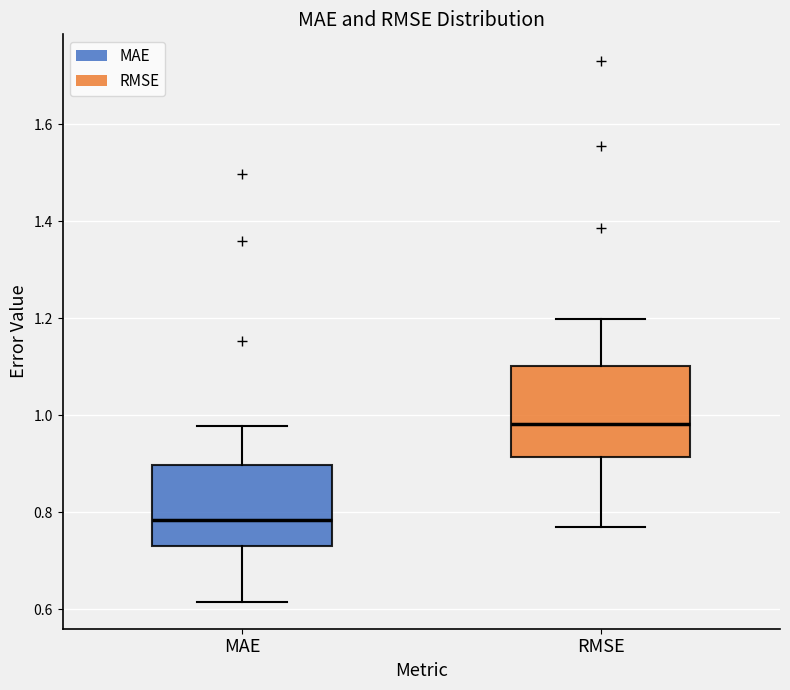

Reading left to right, transcribe this box plot: for each box, give where its median line is, the range the box spans, and where its two whiskers end, as read against the y-axis. The values are not printed on the chart, so give them approximately, as read against the axis.

MAE: median 0.78, box 0.72 to 0.90, whiskers 0.62 to 0.98
RMSE: median 0.98, box 0.92 to 1.10, whiskers 0.78 to 1.20